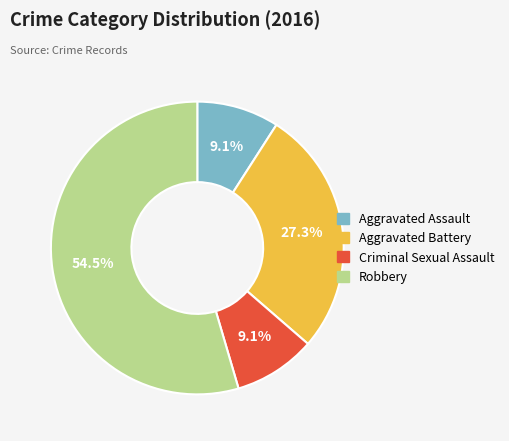

Is there a majority slice in this chart?

Yes